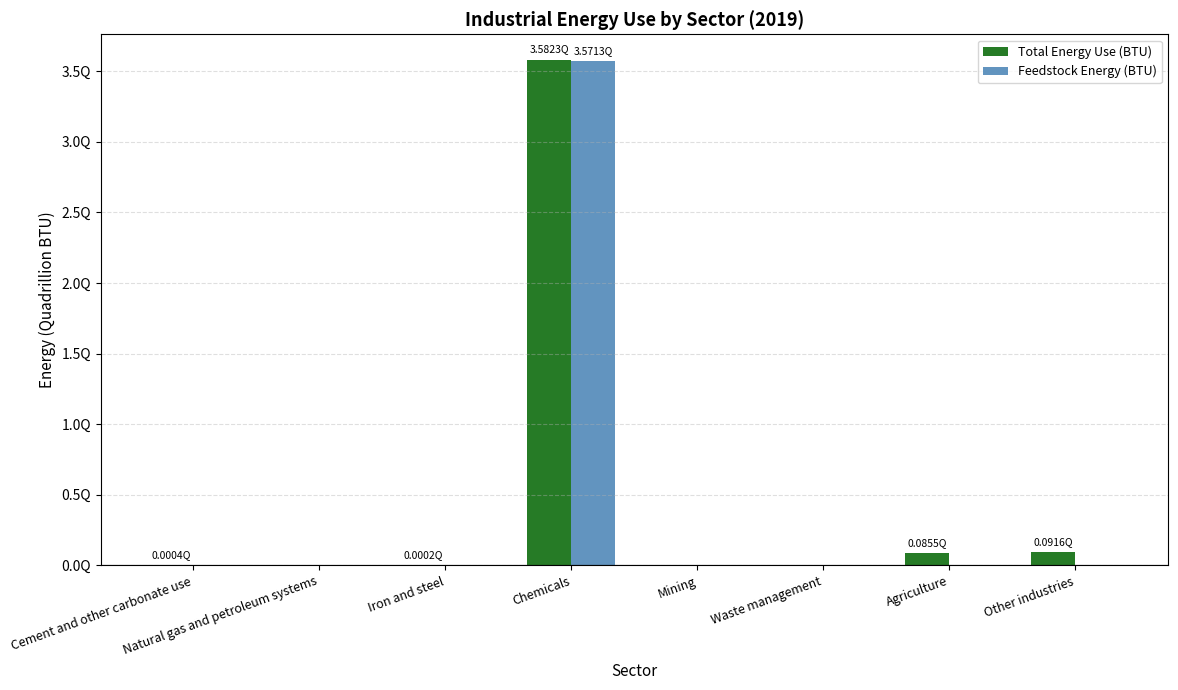

Where is Total Energy Use (BTU) nearest to the value 1791150000000000?

Other industries